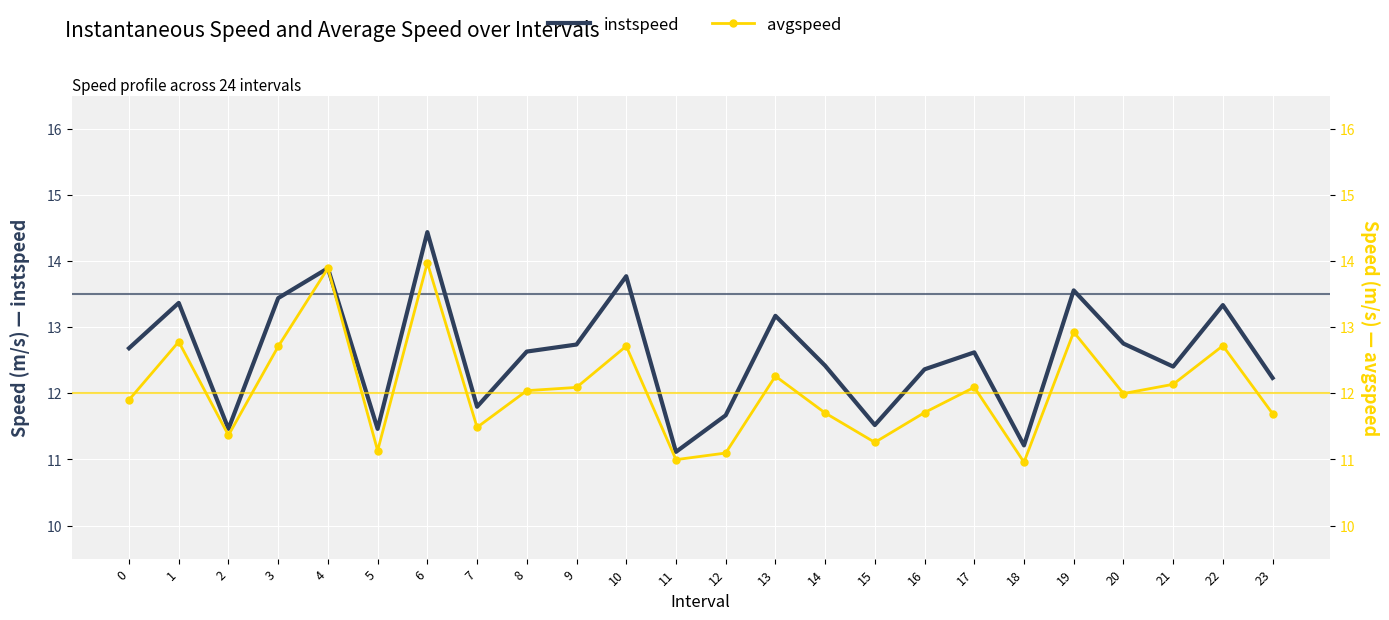

True or false: avgspeed and instspeed intersect in this chart.

False